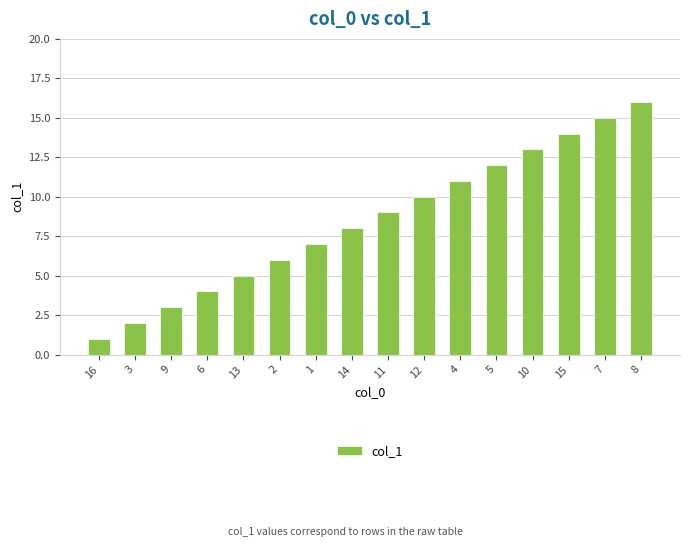

Reading left to right, list all the values displayed in this chart.

1	2	3	4	5	6	7	8	9	10	11	12	13	14	15	16